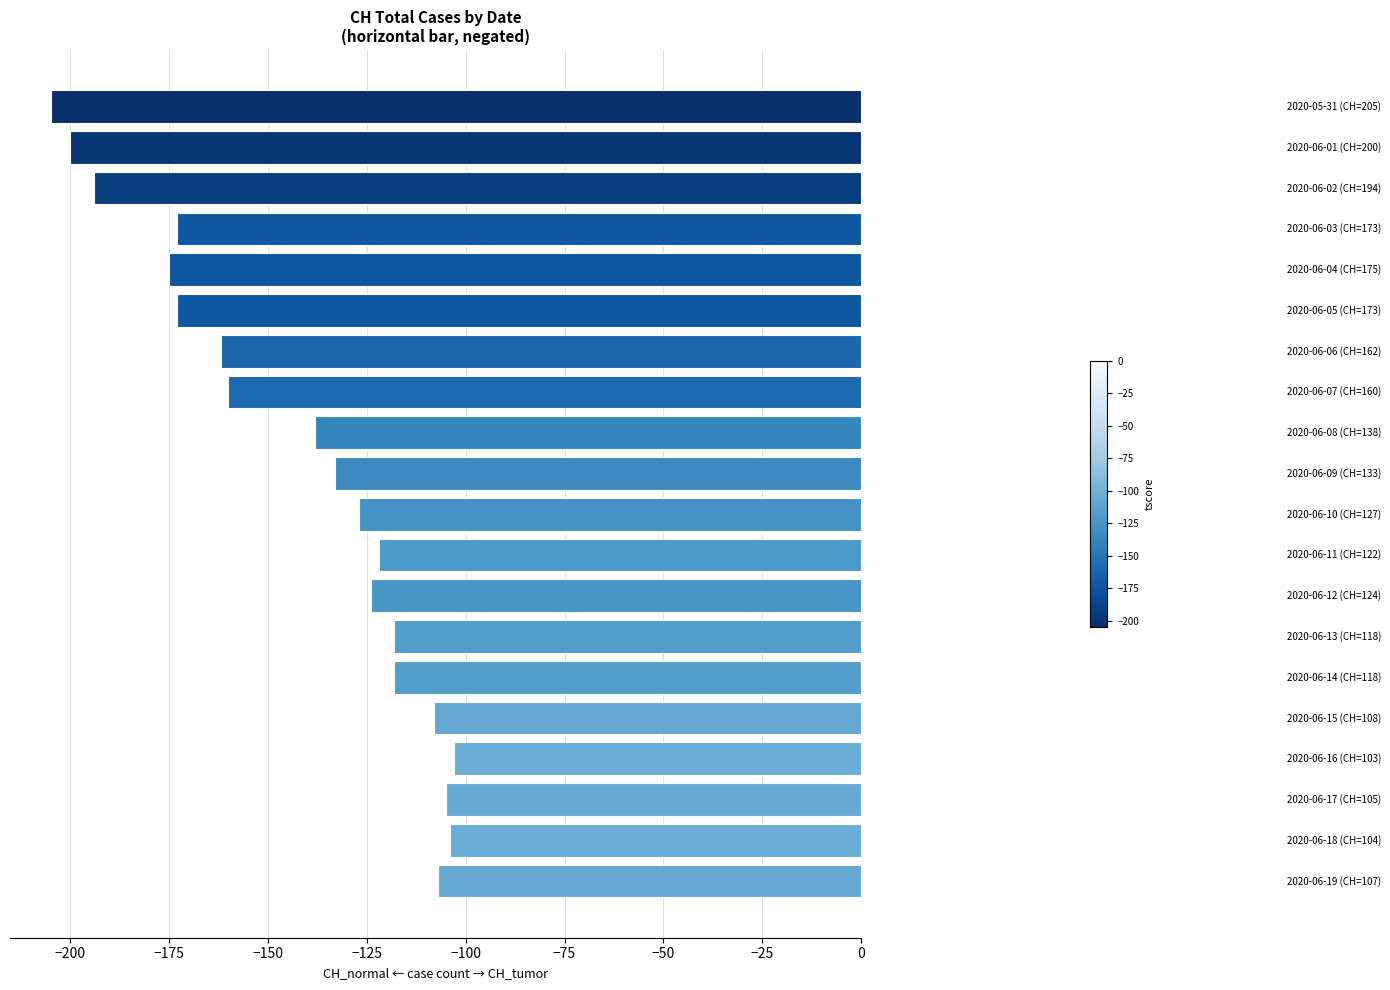

What is the sum of all values?

-2849